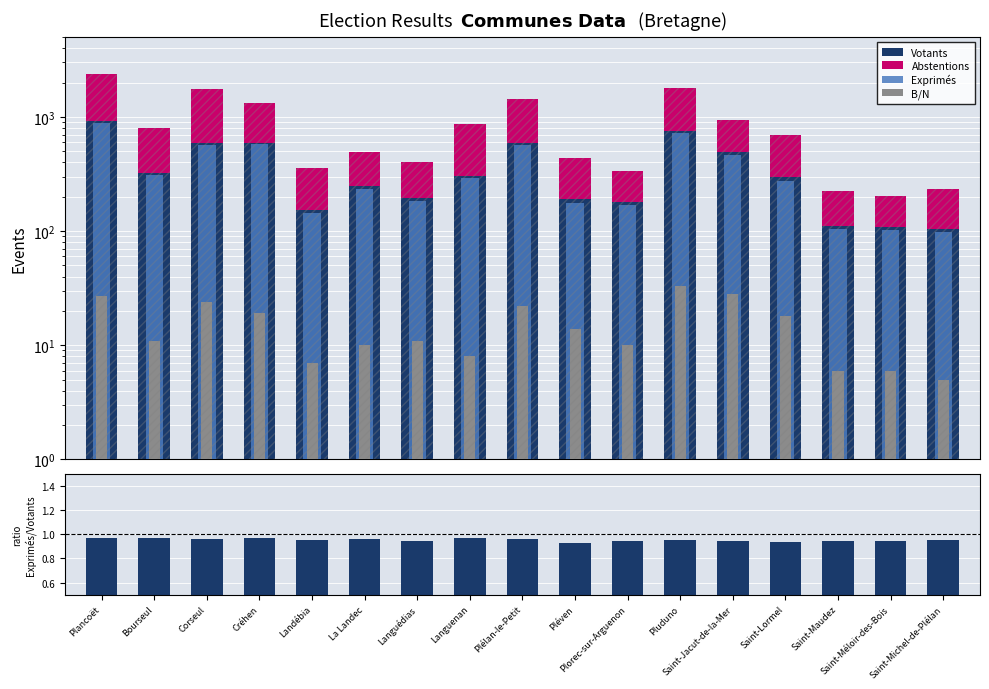

What is the value of the B/N bar at the 9th from the left?

22.0